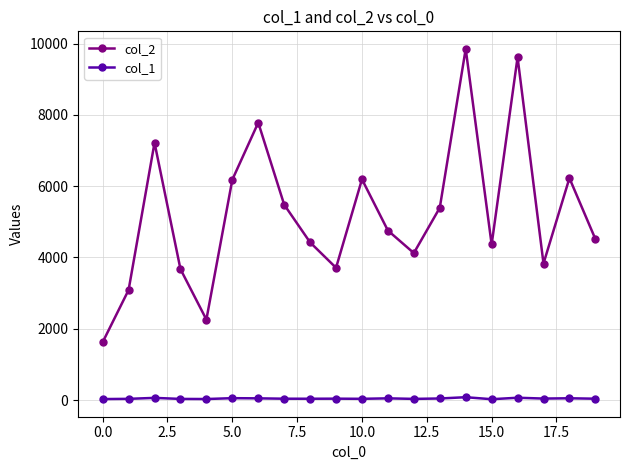

List the series in order of their overall mean, highest first.

col_2, col_1